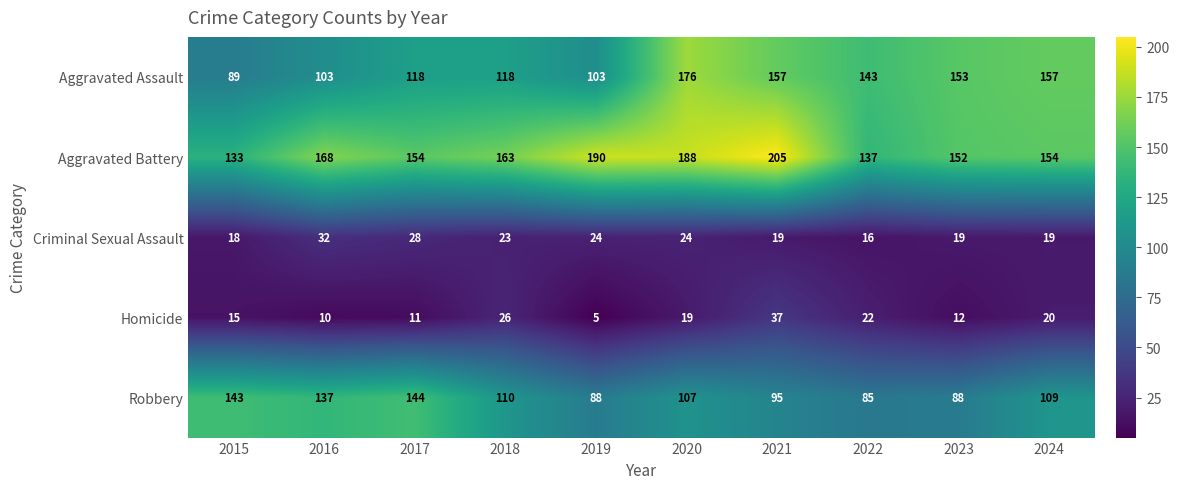

The value of Aggravated Battery at 2019 is 264. True or false?

False